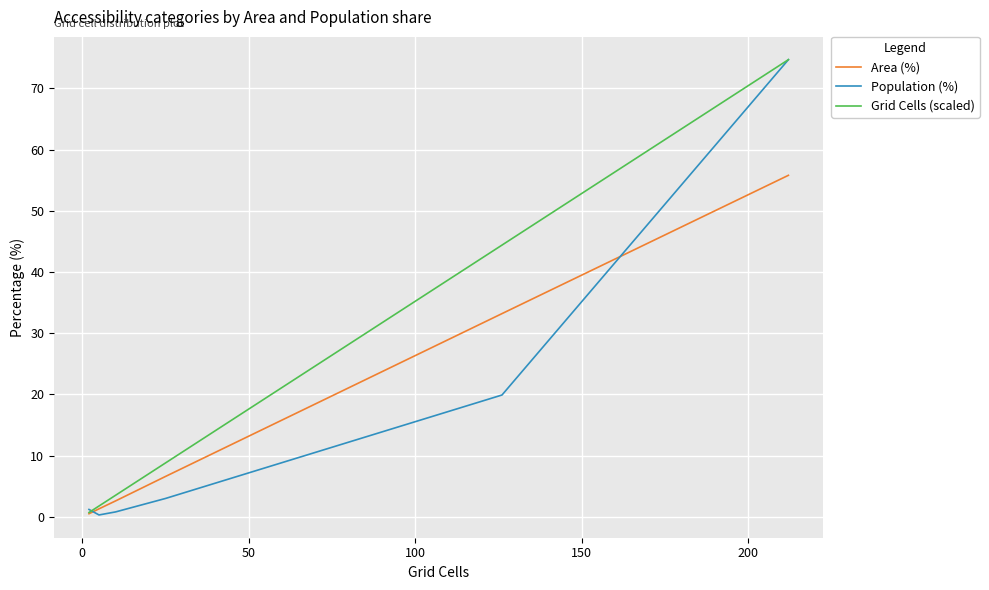

What is the maximum value shown in the chart?

74.7